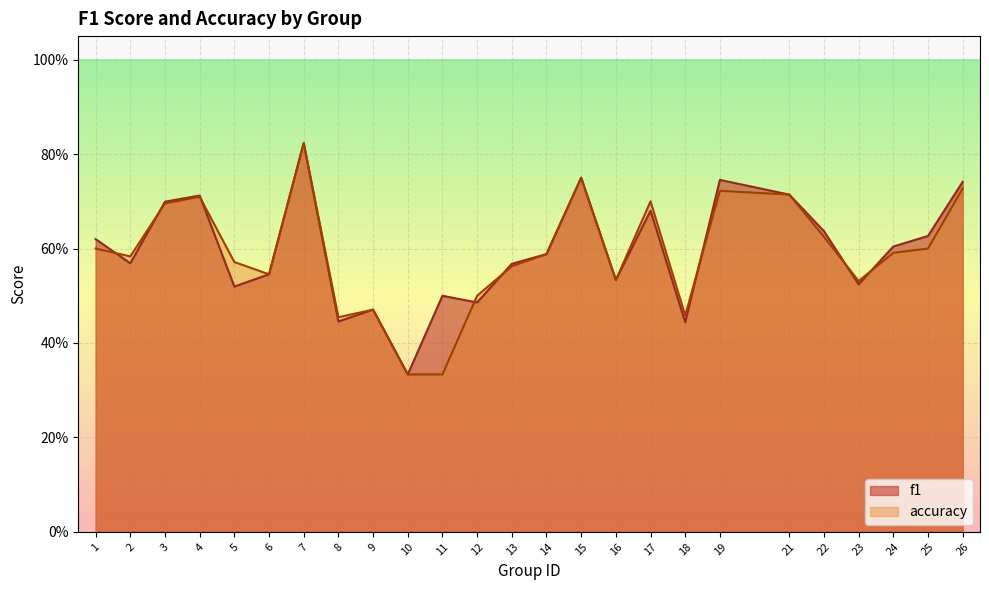

Read the accuracy value at 26.

0.7